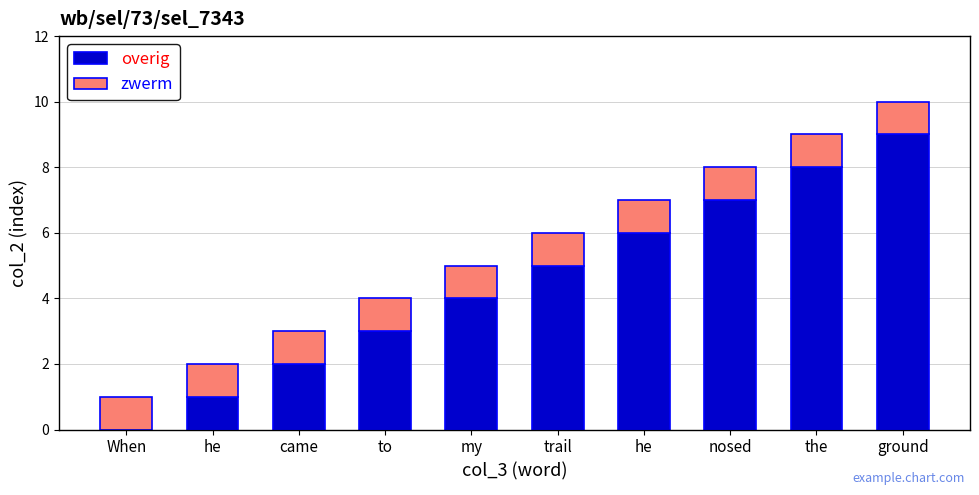

How many values in overig are above zero?

9